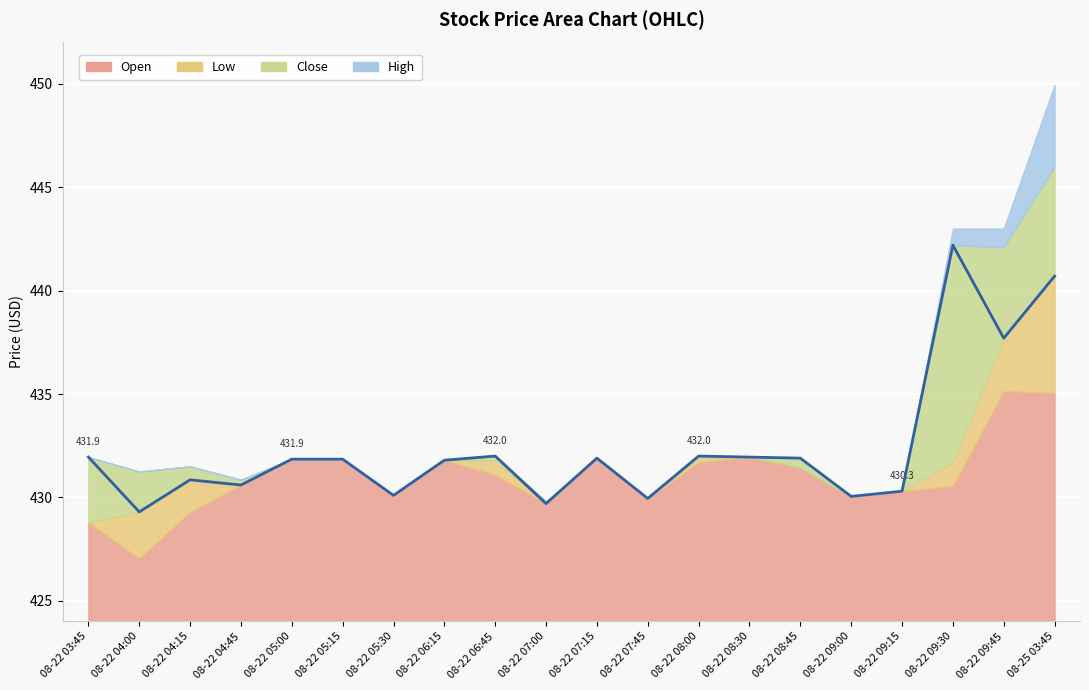

What is the value of the Low point at the 4th from the left?

430.6